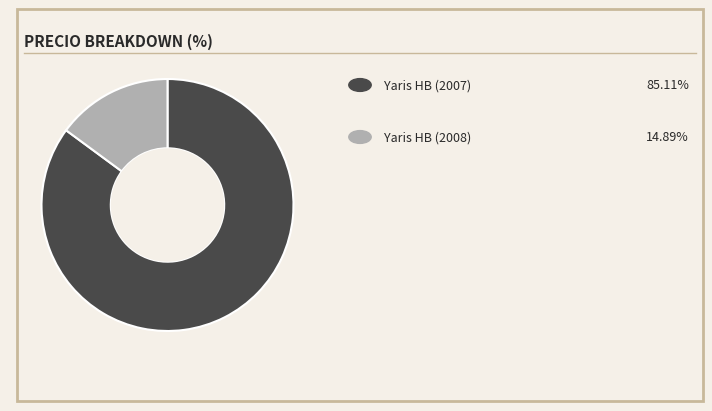

Does any single category account for the majority?

Yes